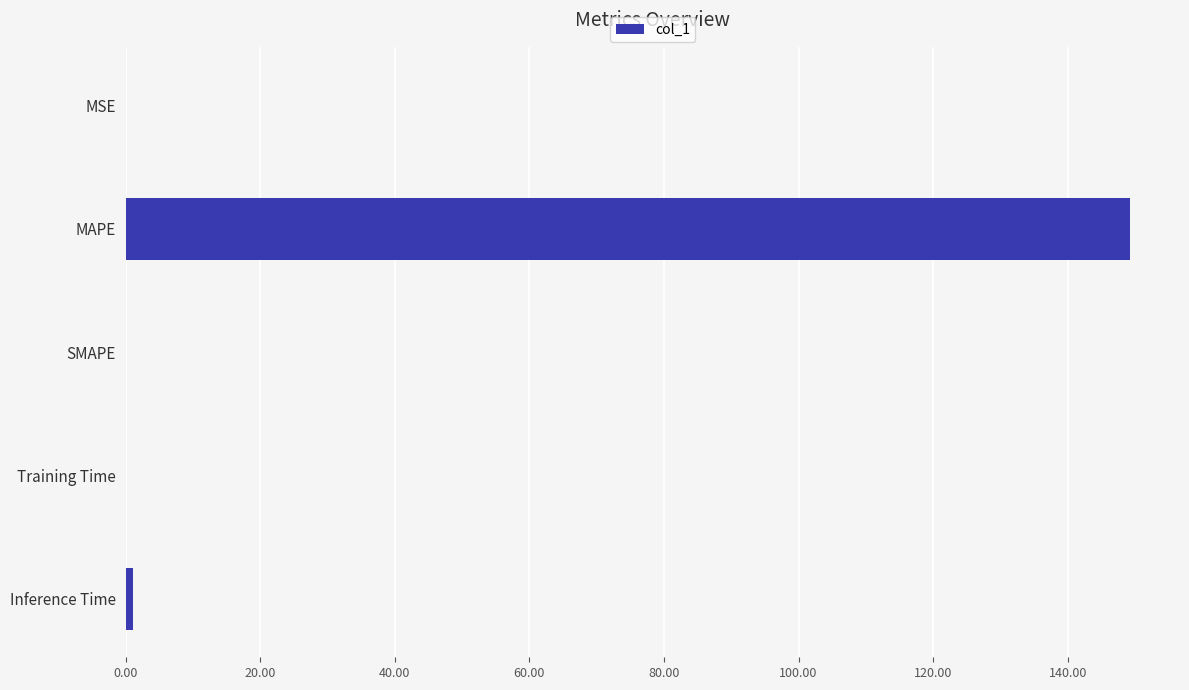

Between Training Time and MAPE, which is larger?

MAPE